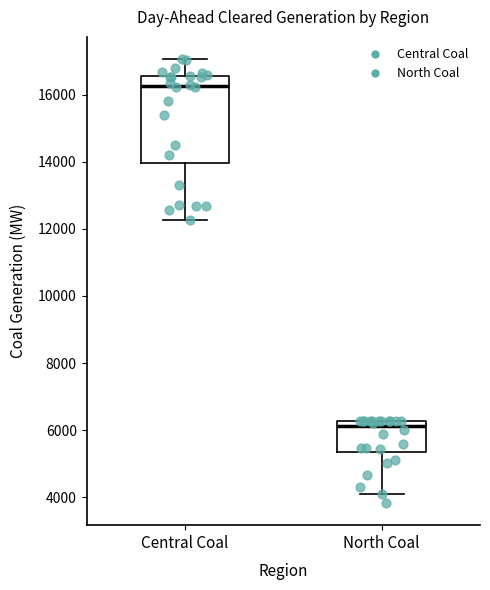

Reading left to right, transcribe this box plot: for each box, give where its median line is, the range the box spans, and where its two whiskers end, as read against the y-axis. The values are not printed on the chart, so give them approximately, as read against the axis.

Central Coal: median 16200, box 14000 to 16600, whiskers 12200 to 17000
North Coal: median 6200 (just below the box's upper edge), box 5400 to 6200, whiskers 4200 to 6200